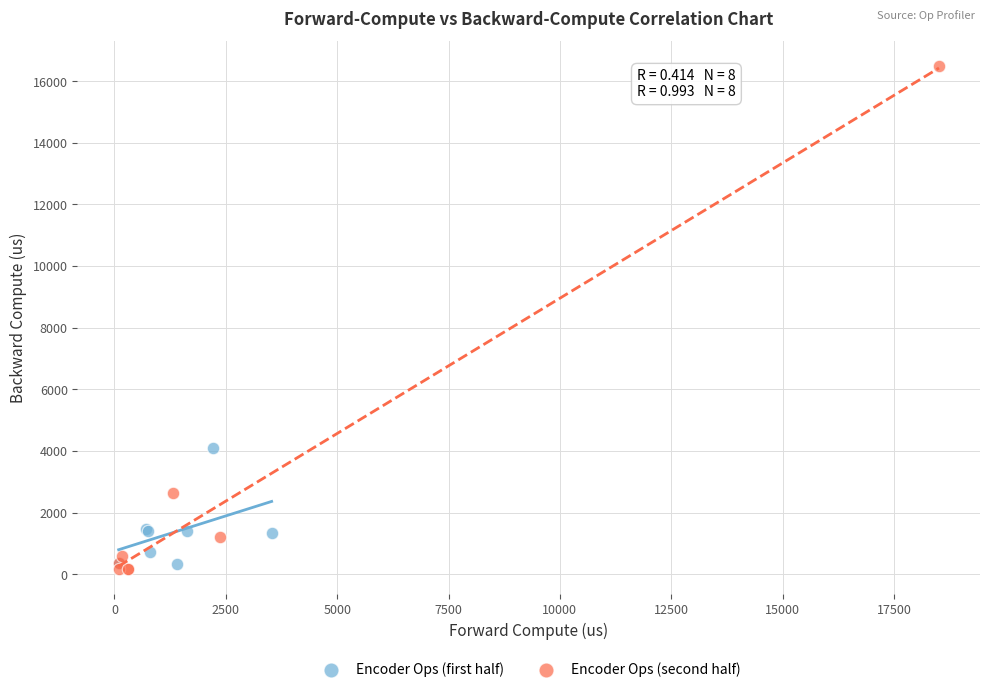

Which series reaches the maximum Y coordinate?

Encoder Ops (second half)